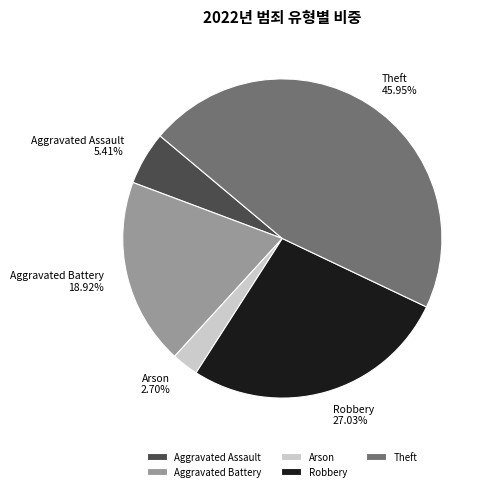

To the nearest percent, what percentage of the pie is Robbery?

27%